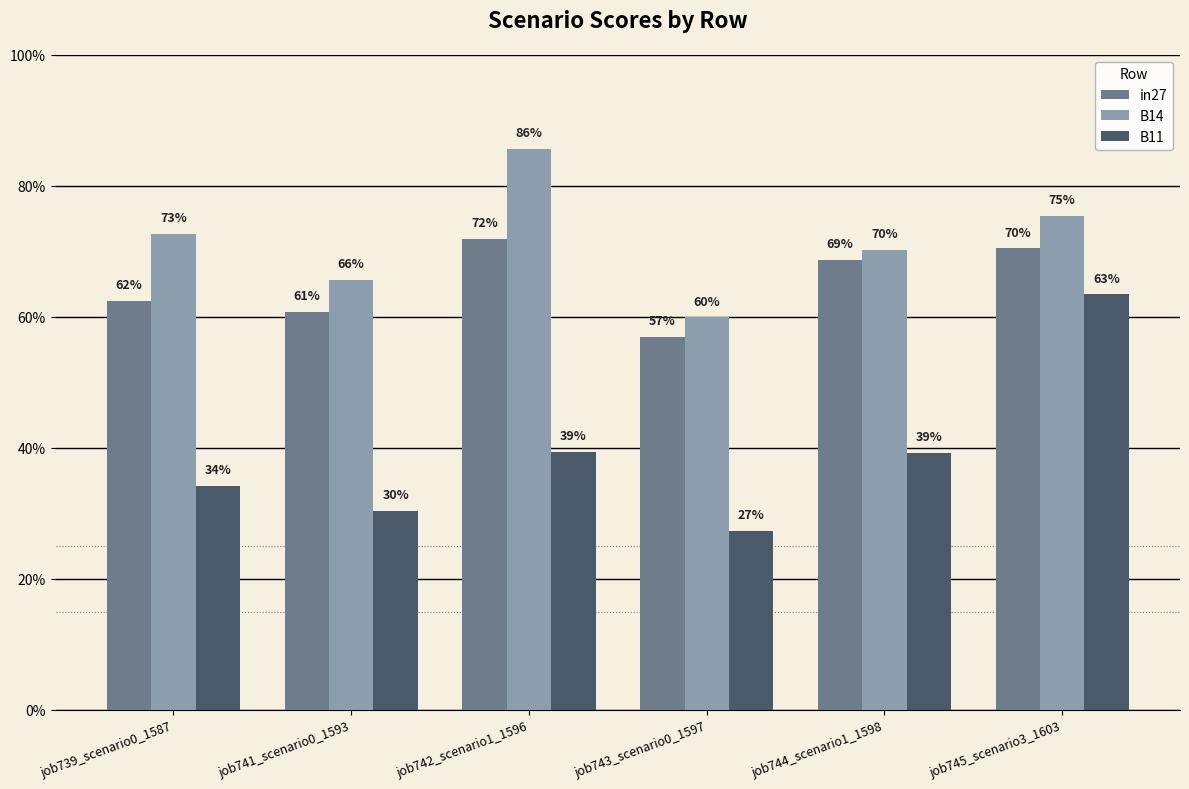

What value does the B14 series have at job745_scenario3_1603?

0.8